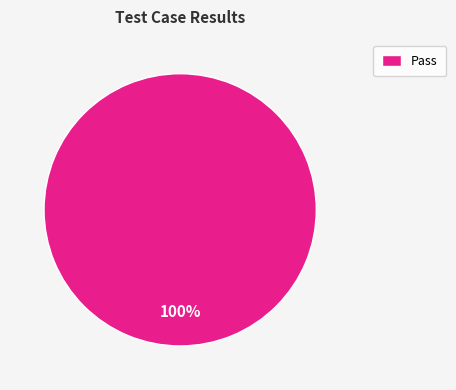

What is the majority slice?

Pass